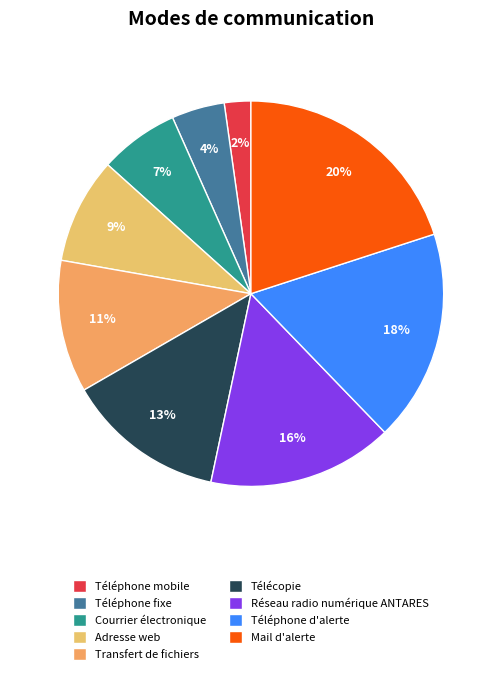

To the nearest percent, what percentage of the pie is Réseau radio numérique ANTARES?

16%